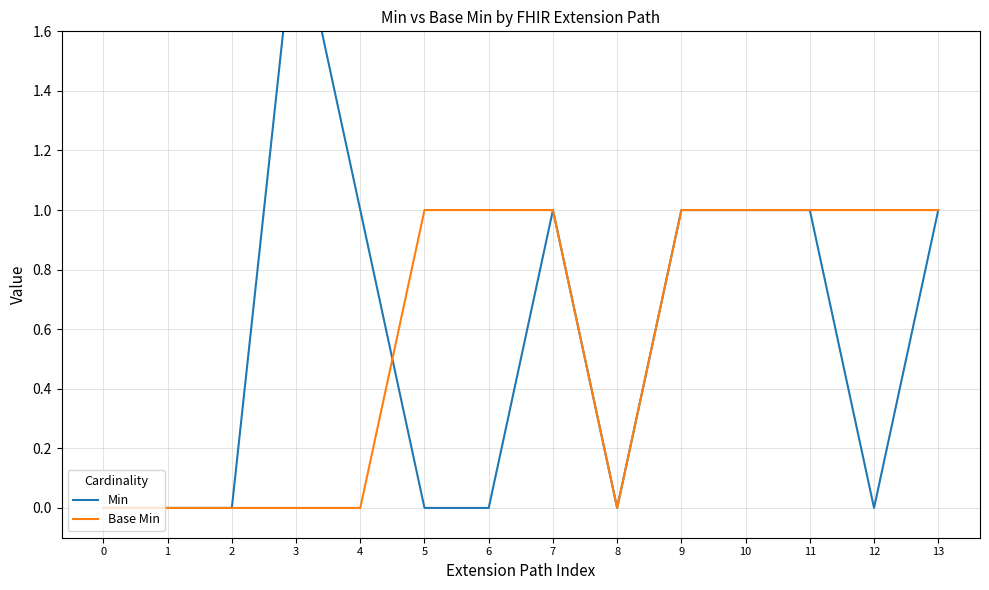

List the series in order of their peak value, highest first.

Min, Base Min